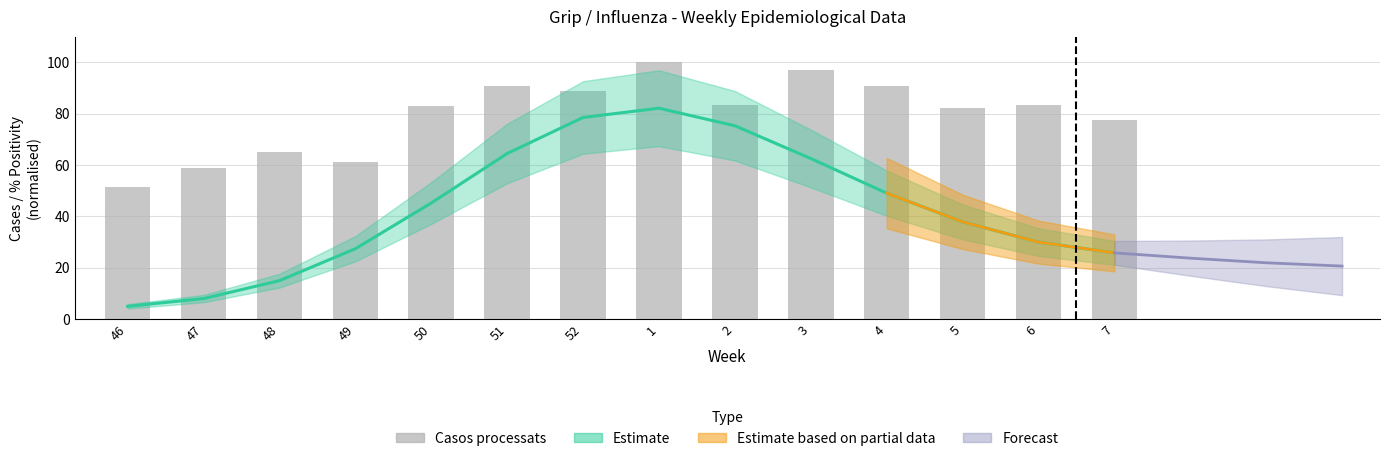

The value at 48 is 91.5. True or false?

False